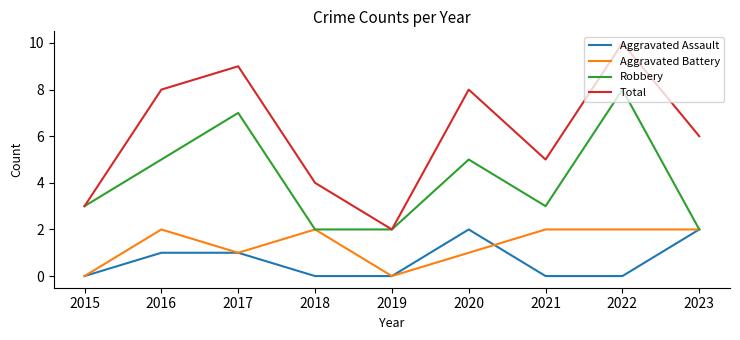

Rank the series at 2022 from lowest to highest value.

Aggravated Assault, Aggravated Battery, Robbery, Total